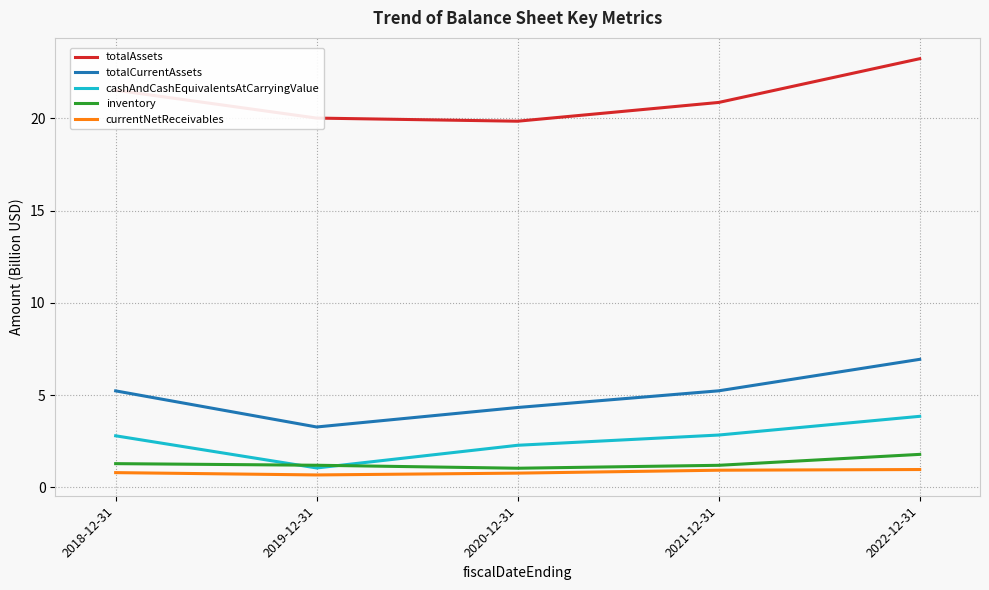

True or false: totalCurrentAssets and inventory intersect in this chart.

False